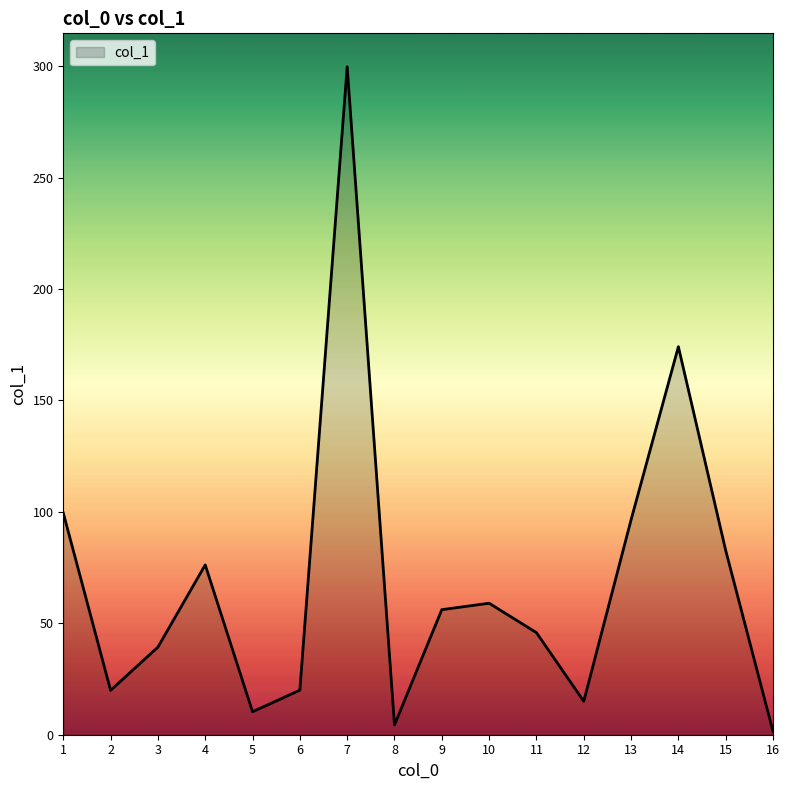

What is the difference between the maximum and minimum values?

298.2